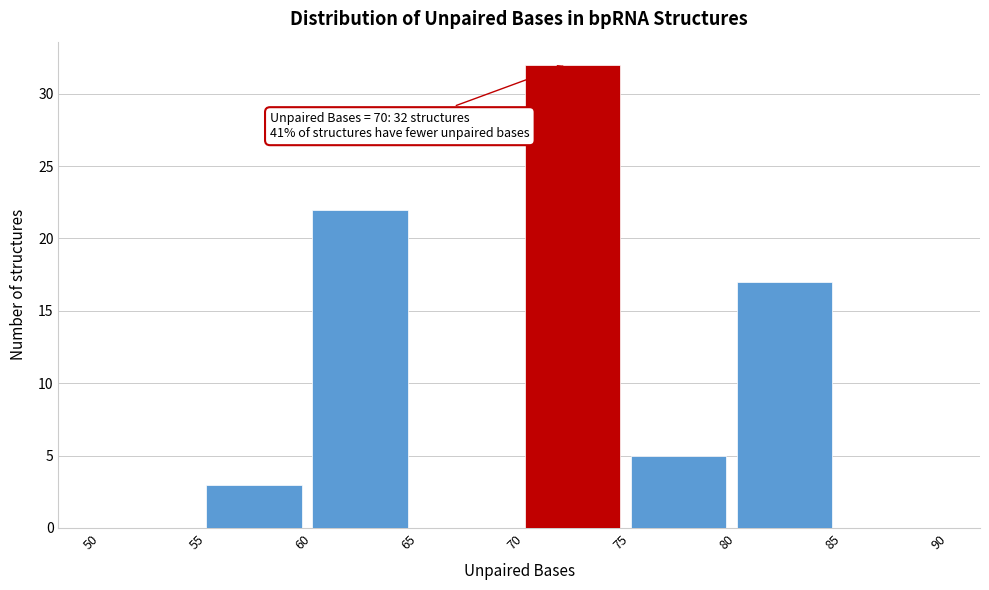

Which range on the x-axis has the tallest bar?

70 to 75